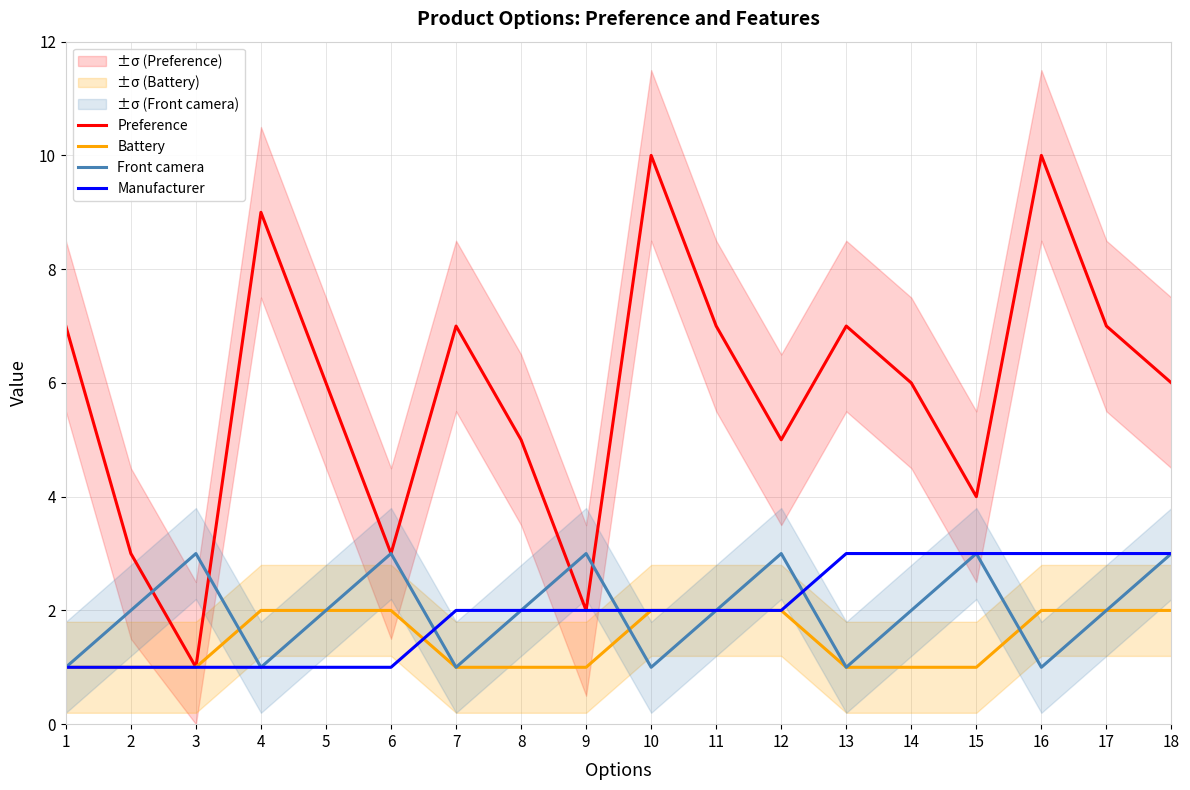

What value does the Manufacturer series have at 16?

3